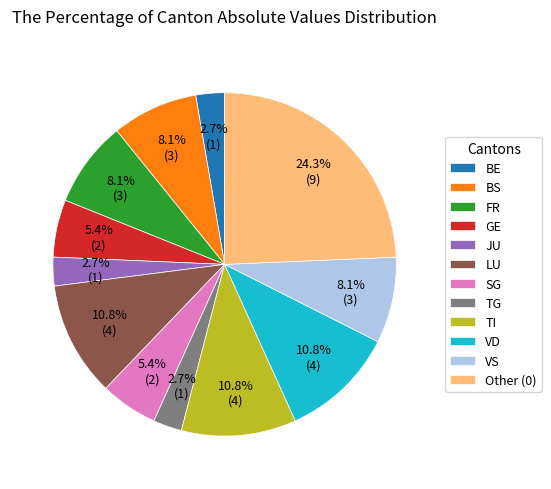

What is the total percentage of BS and TG?

10.8%